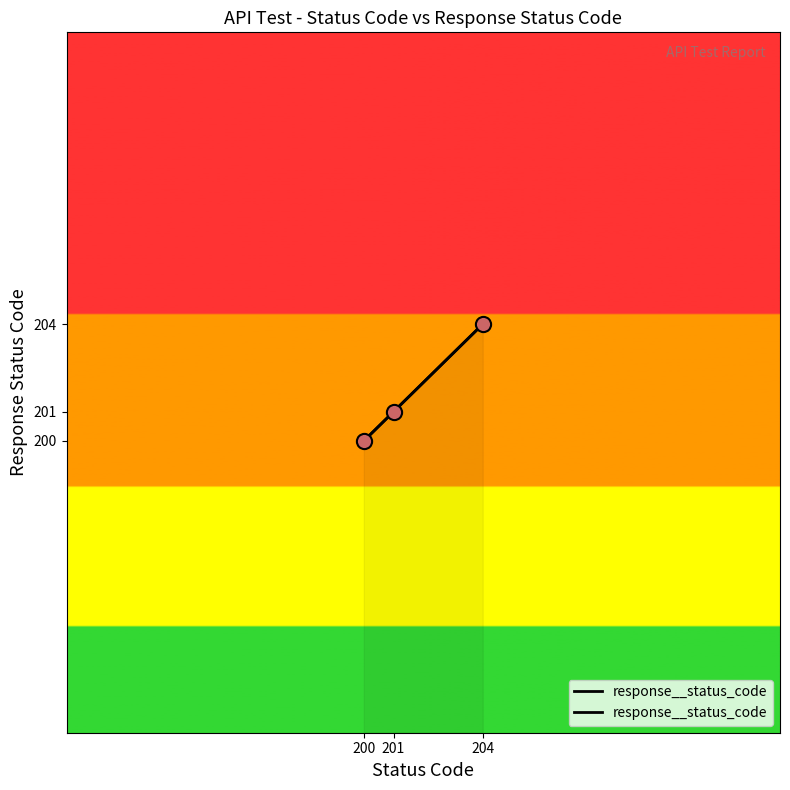

Approximately how many times larger is the value at 200 compared to 204?

1.0